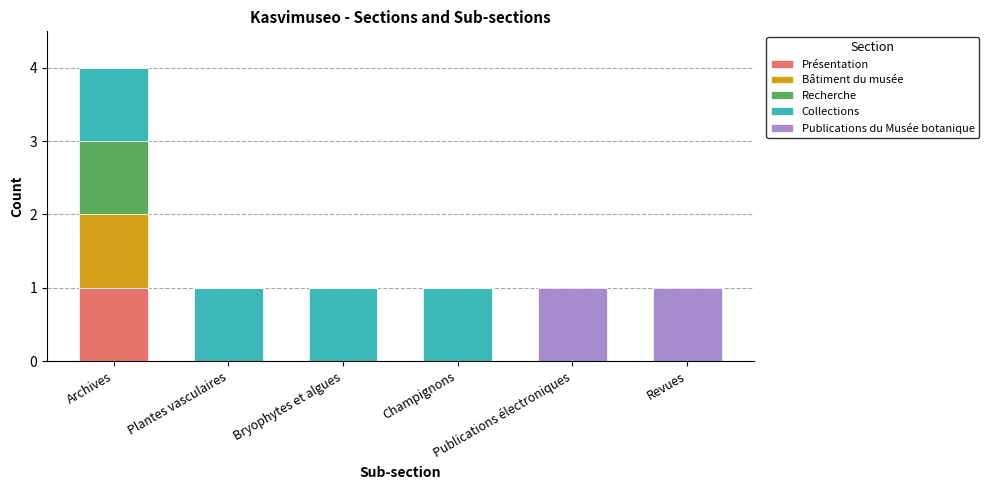

How many series are shown in this chart?

5